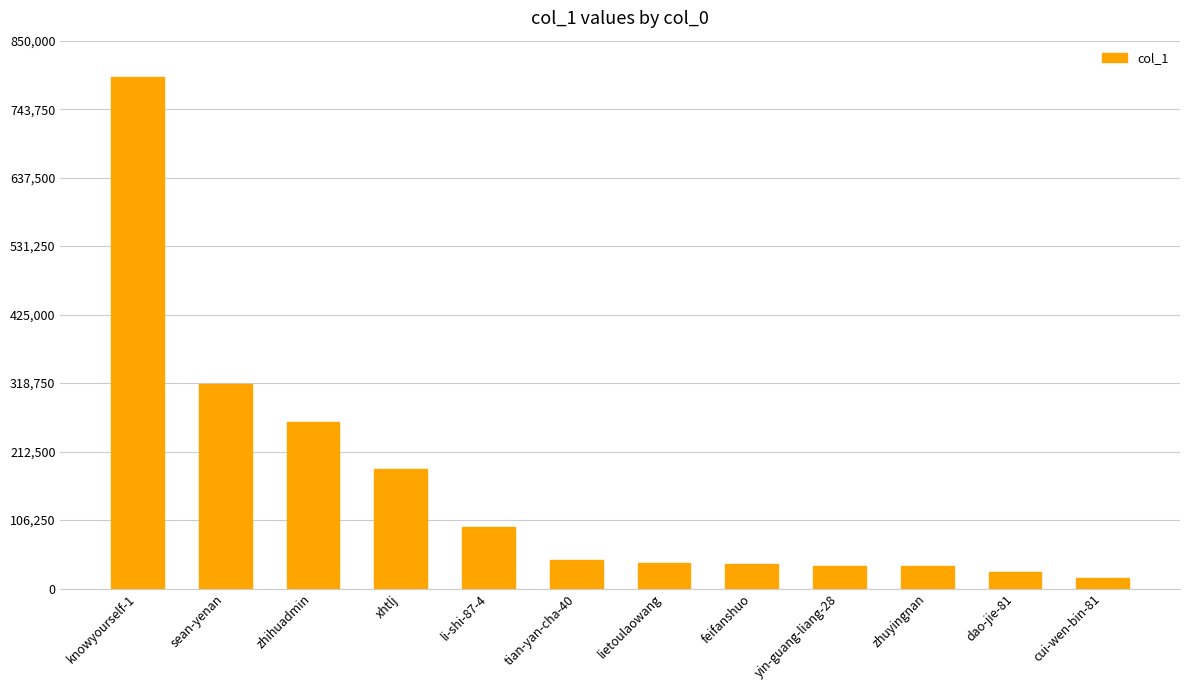

At which category does the chart reach its peak across all series?

knowyourself-1